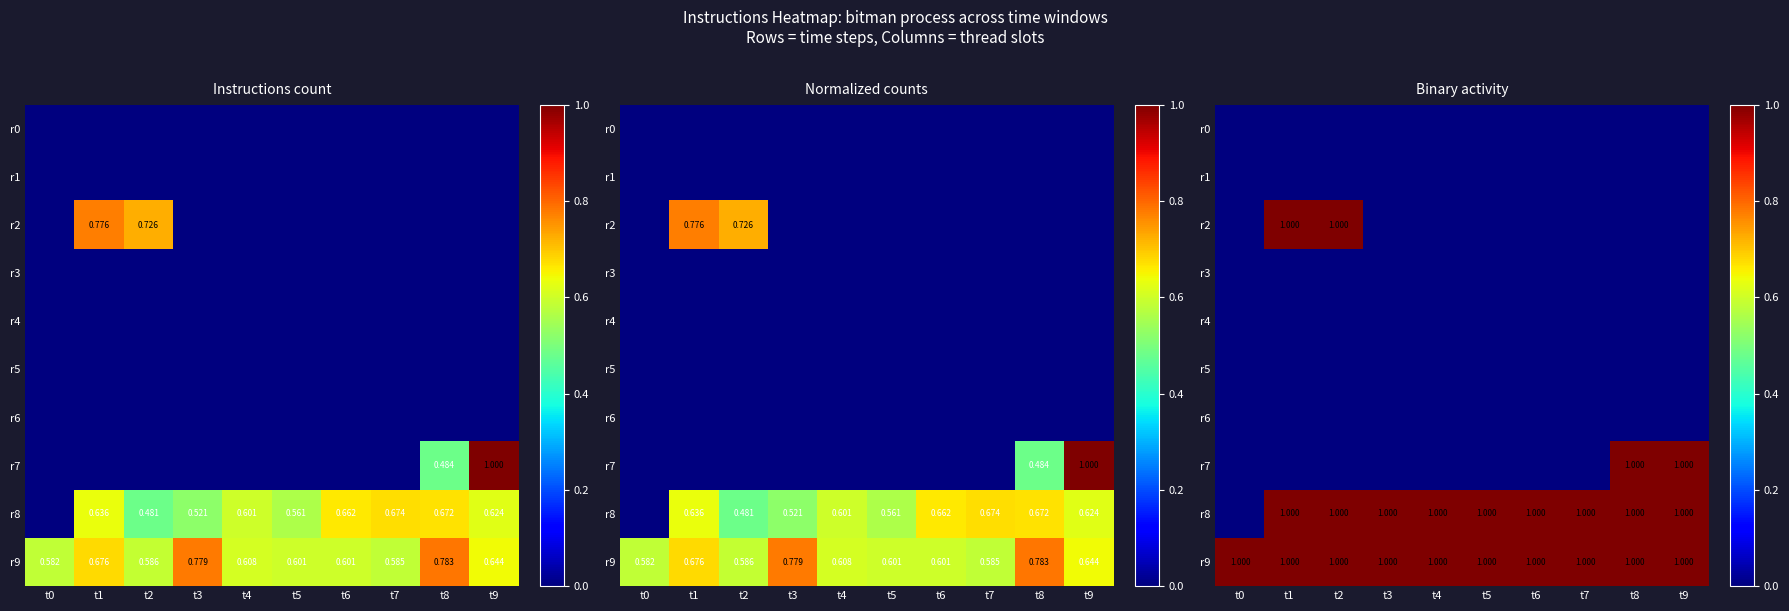

Is it true that r5 equals 0 at t6?

True